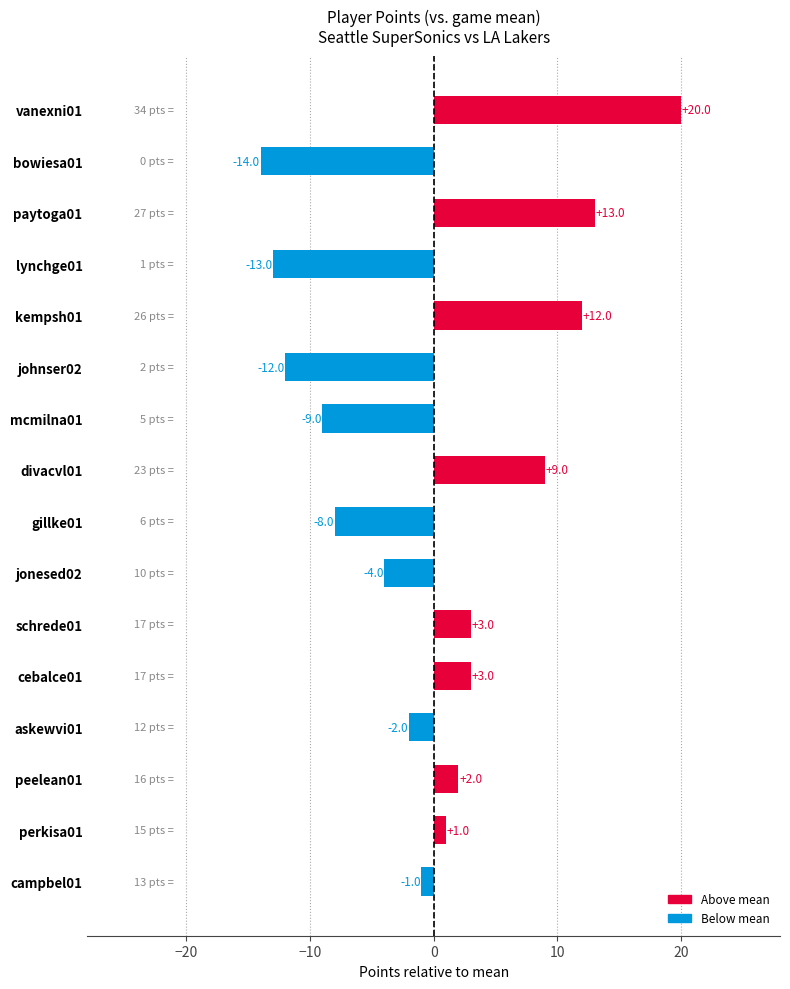

Reading top to bottom, list all the values displayed in this chart.

20	-14	13	-13	12	-12	-9	9	-8	-4	3	3	-2	2	1	-1